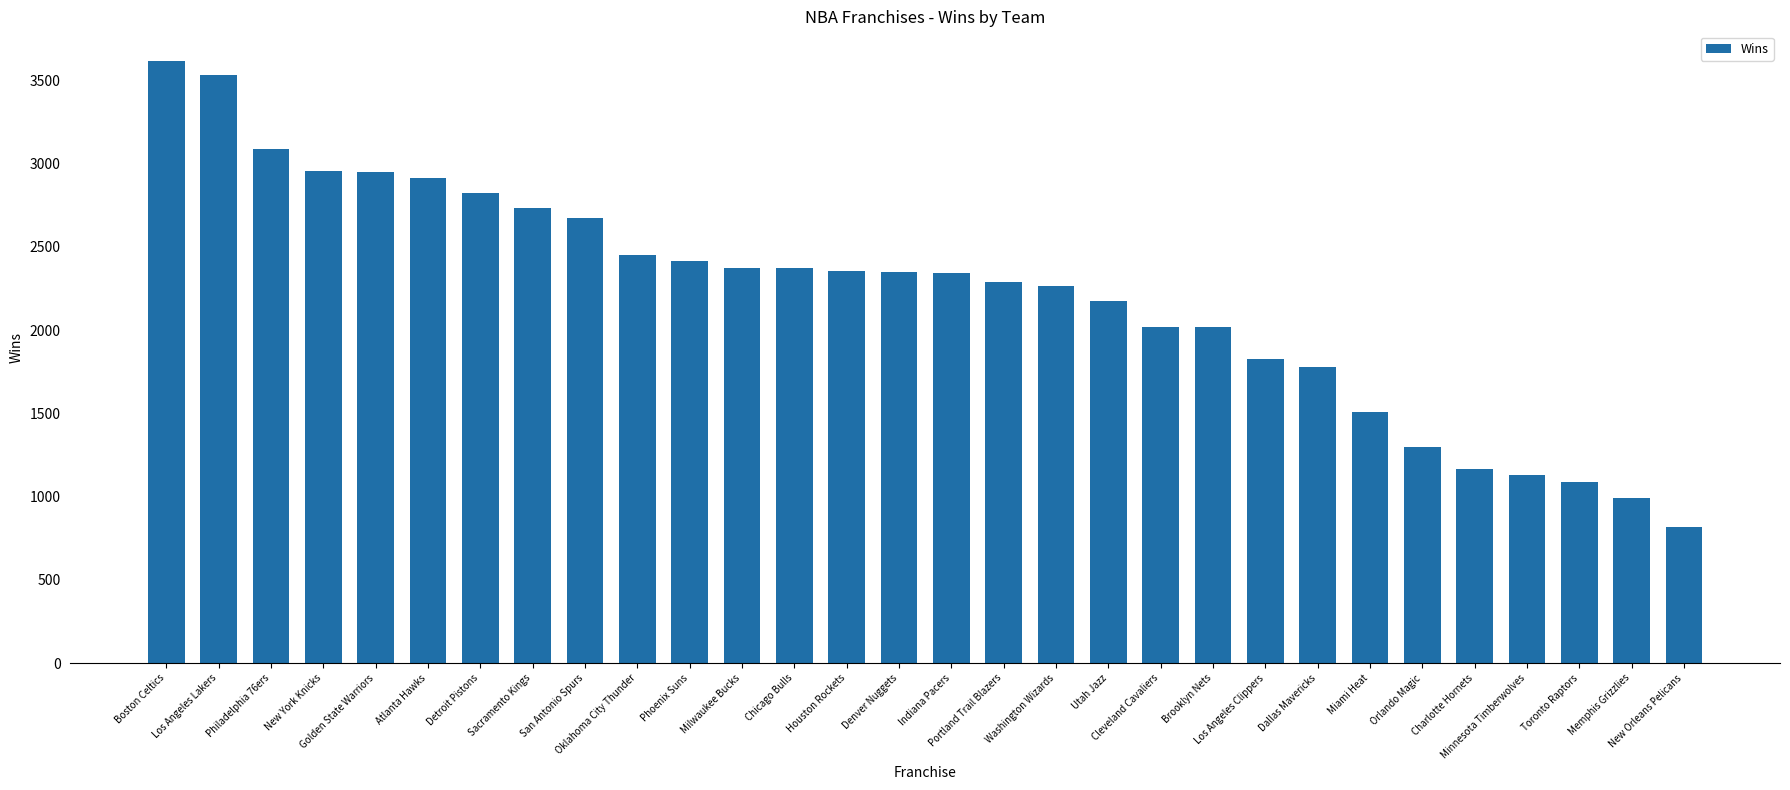

What is the difference between the maximum and minimum values?

2798